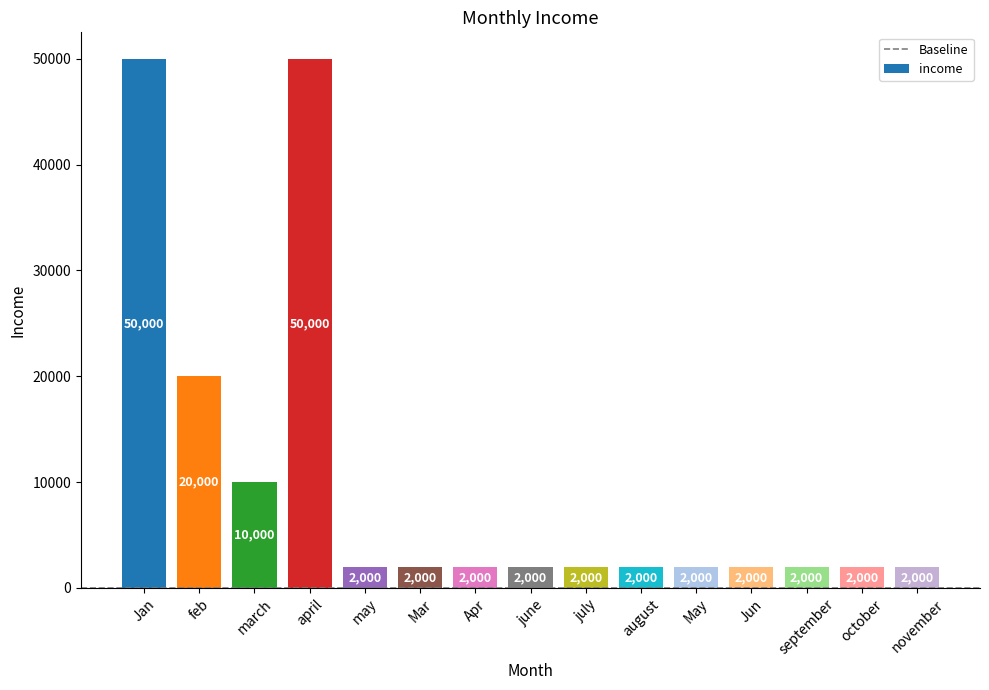

What is the value of the 5th bar from the left?

2000